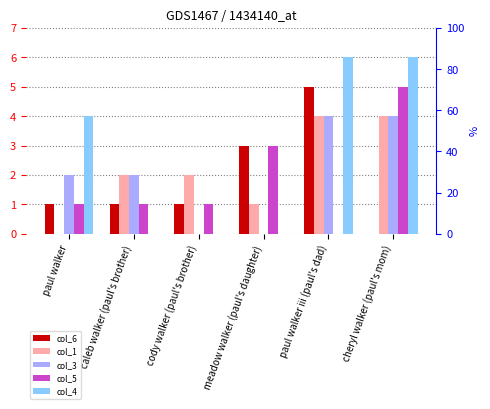

What is the sum of the col_1 values at paul walker and cheryl walker (paul's mom)?

4